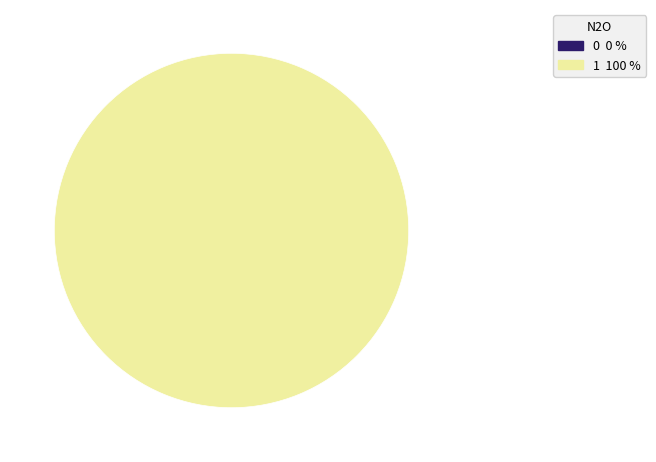

Is there any slice that represents more than half of the pie?

Yes